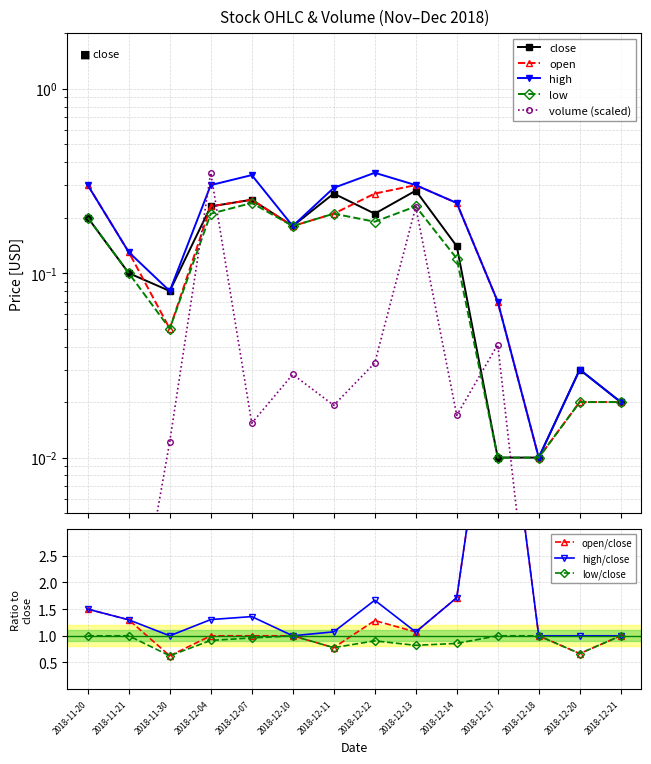

In high, how many points are lower than both neighbors (excluding endpoints)?

3